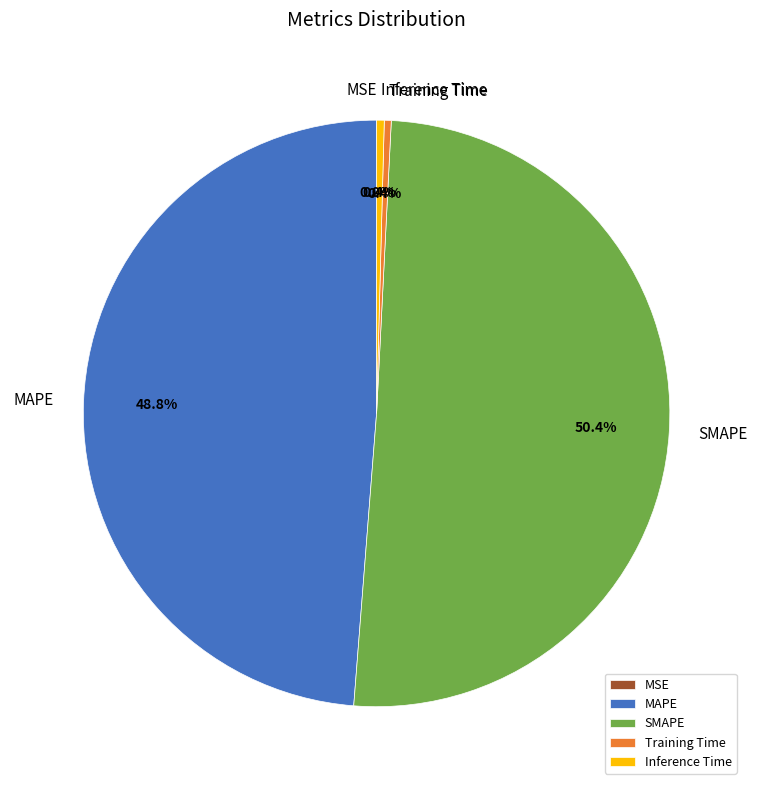

Is it true that Training Time is 0% of the pie?

True